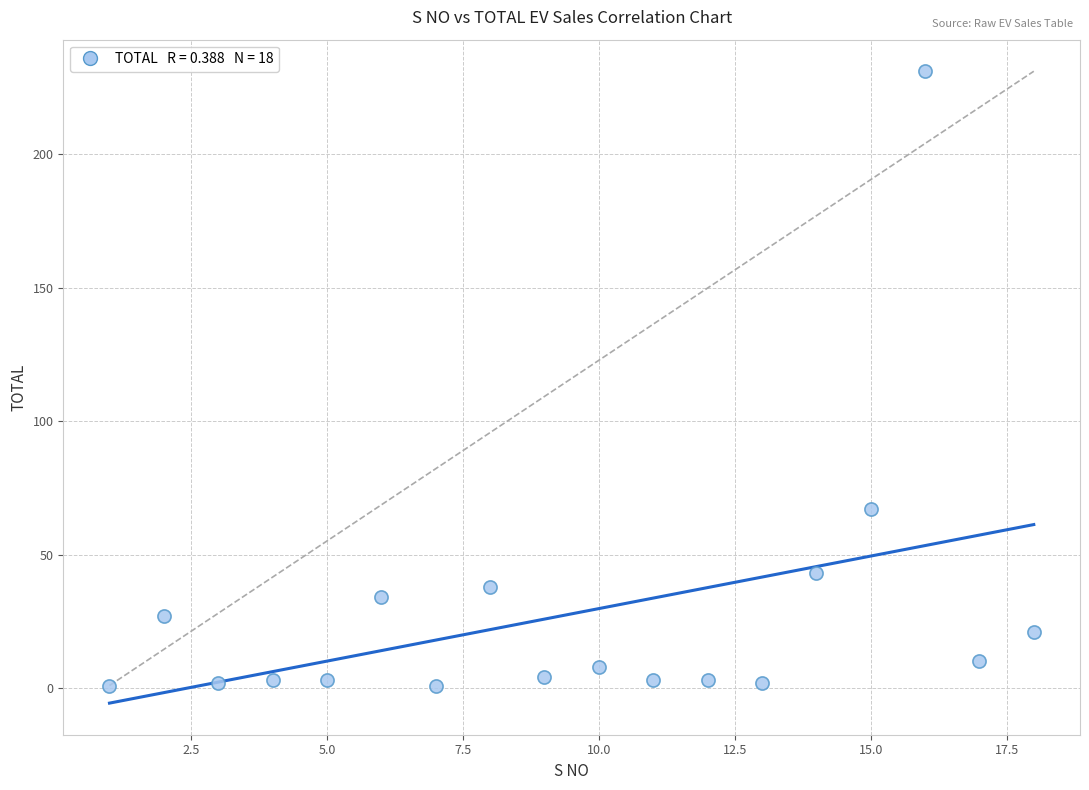

What is the range of Y values (max minus min)?

230